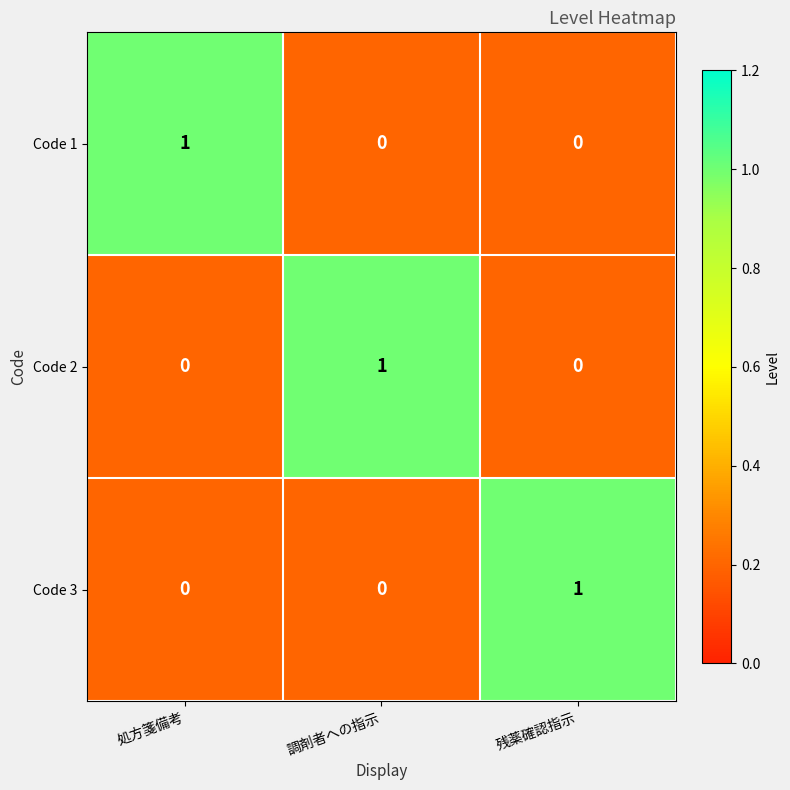

How many Code 1 values are between 0 and 1?

3